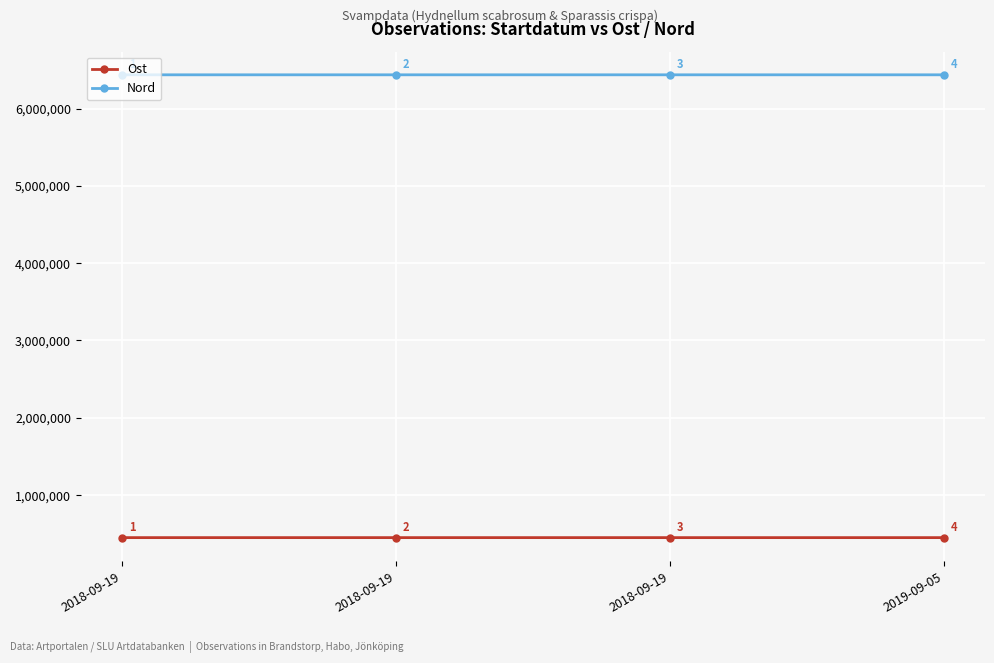

The Ost series shows 450174.8 at 2018-09-19. True or false?

True